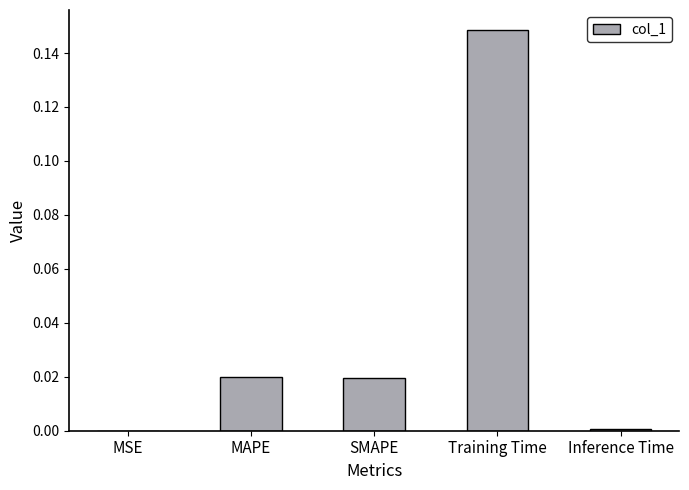

Between MSE and MAPE, which is larger?

MAPE